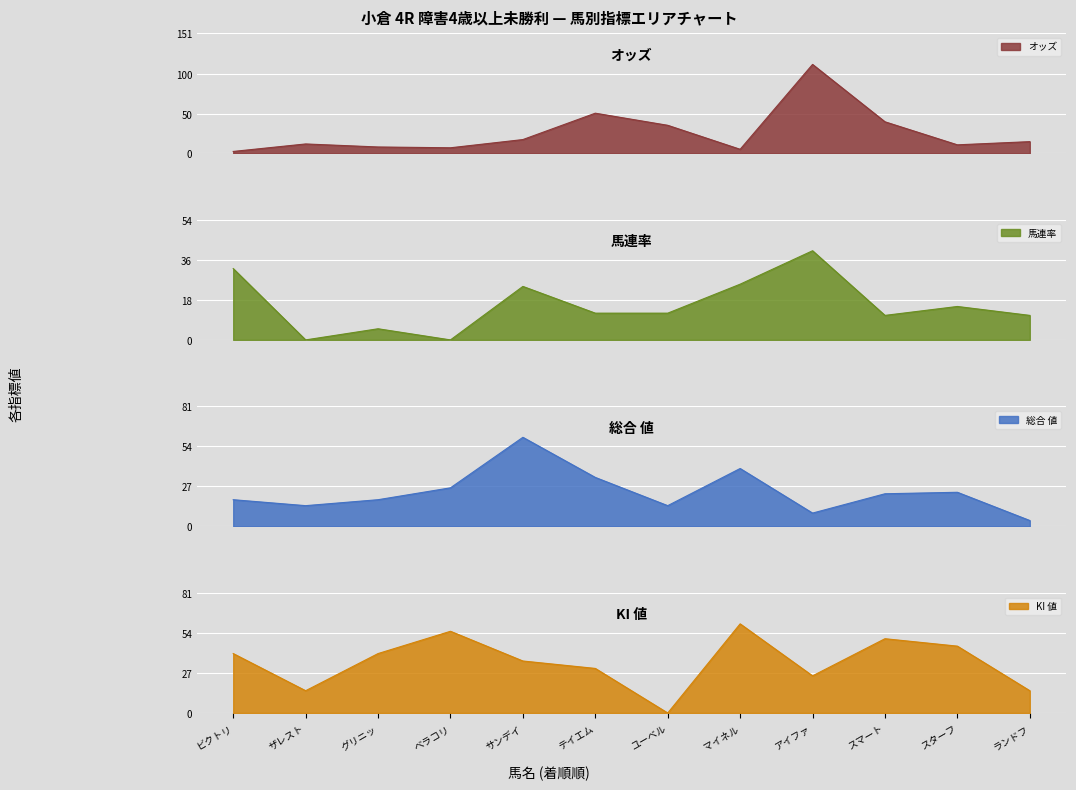

What is the minimum value for 総合 値?

4